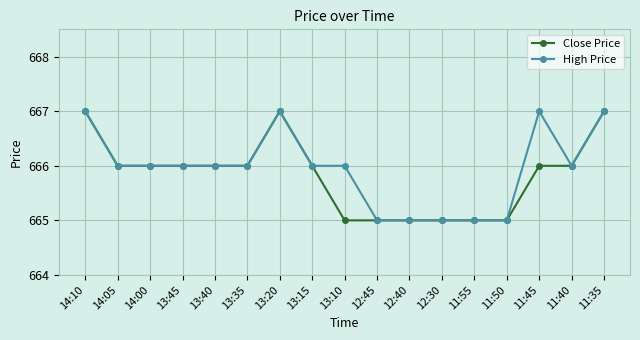

What is the smallest value displayed?

665